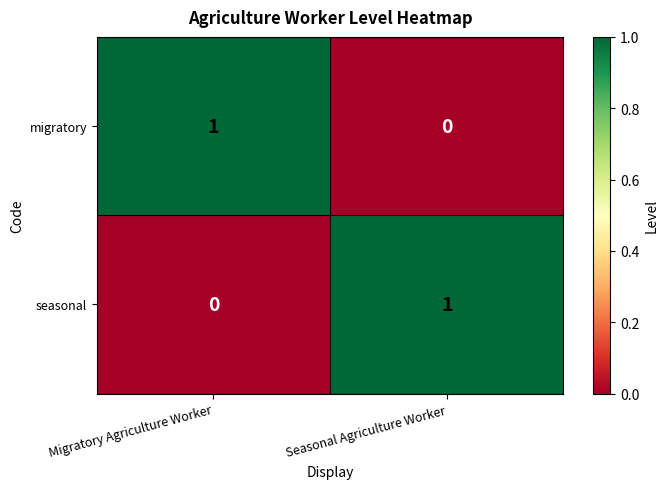

Reading right to left, list all the values displayed in this chart.

migratory: Seasonal Agriculture Worker=0	Migratory Agriculture Worker=1
seasonal: Seasonal Agriculture Worker=1	Migratory Agriculture Worker=0